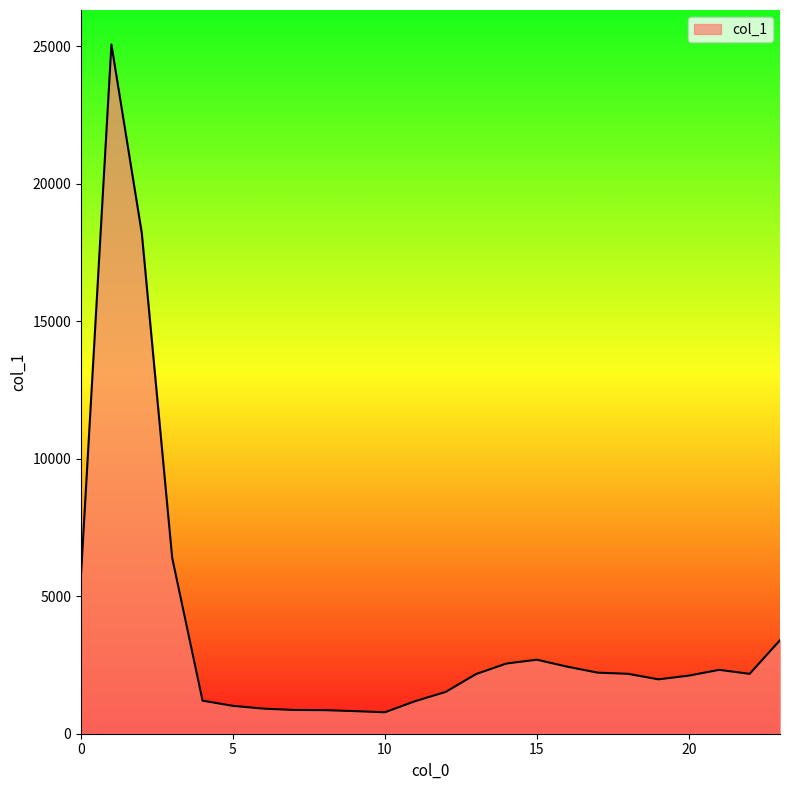

What is the smallest value displayed?

781